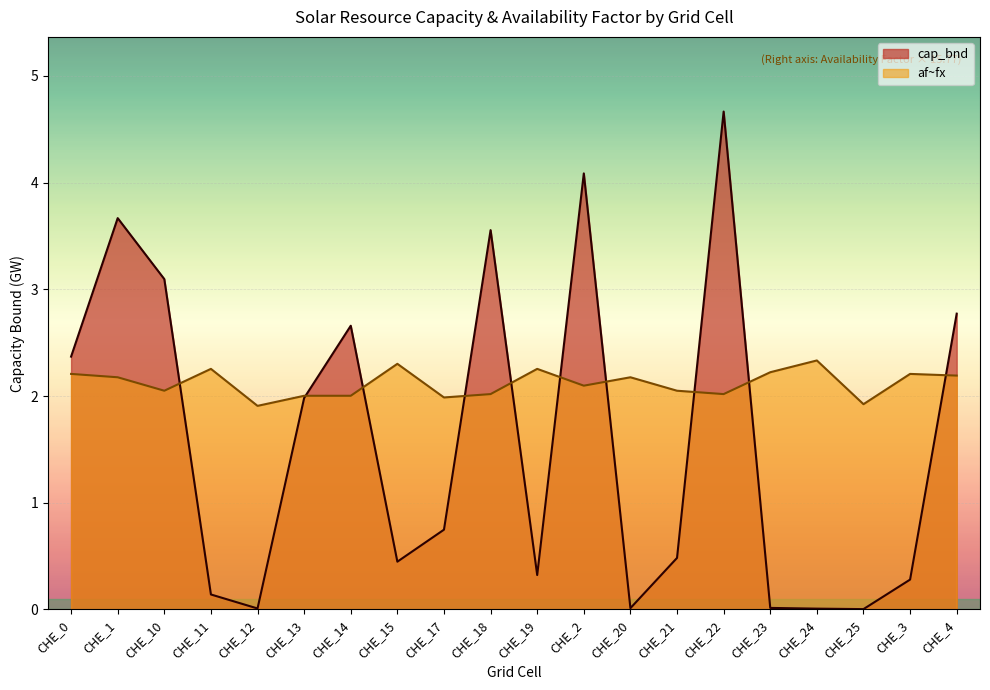

Which series has the largest total across all categories?

af~fx